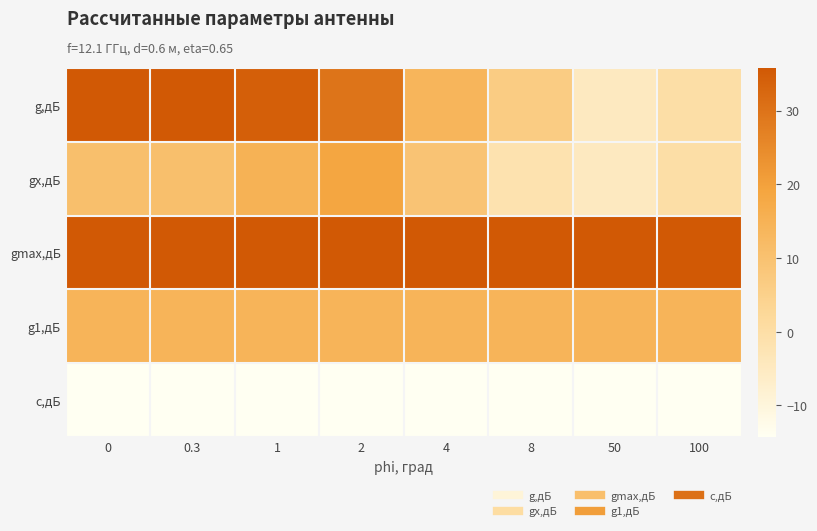

Count the number of data series in this chart.

5